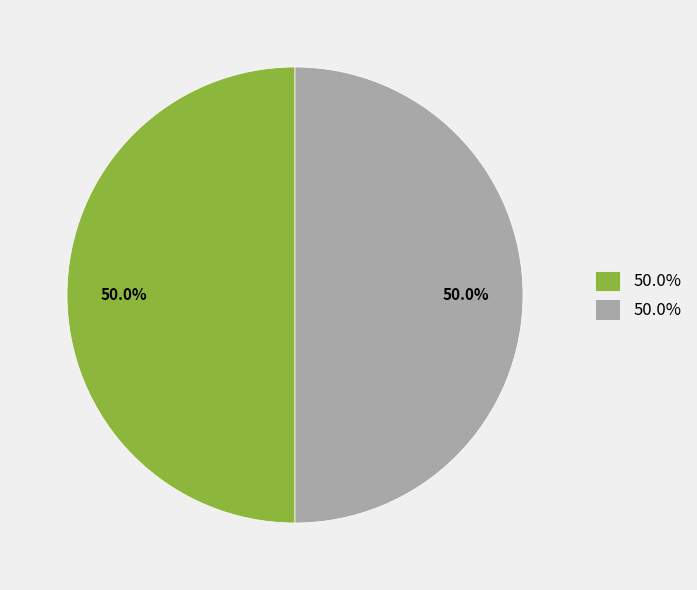

How many slices are in this pie chart?

2